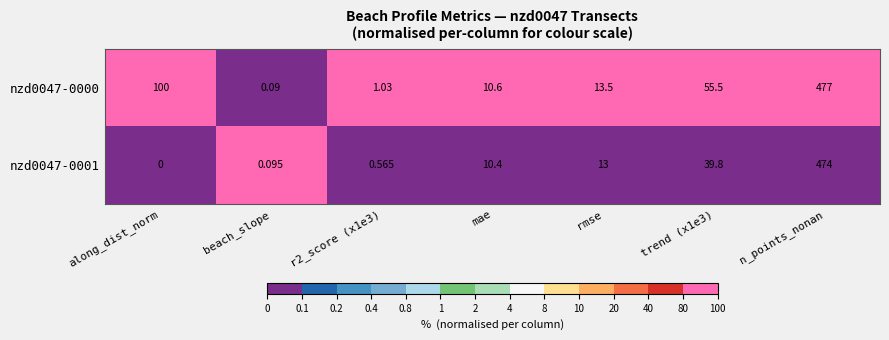

Is the value of nzd0047-0001 at r2_score (x1e3) greater than the value of nzd0047-0000 at mae?

No